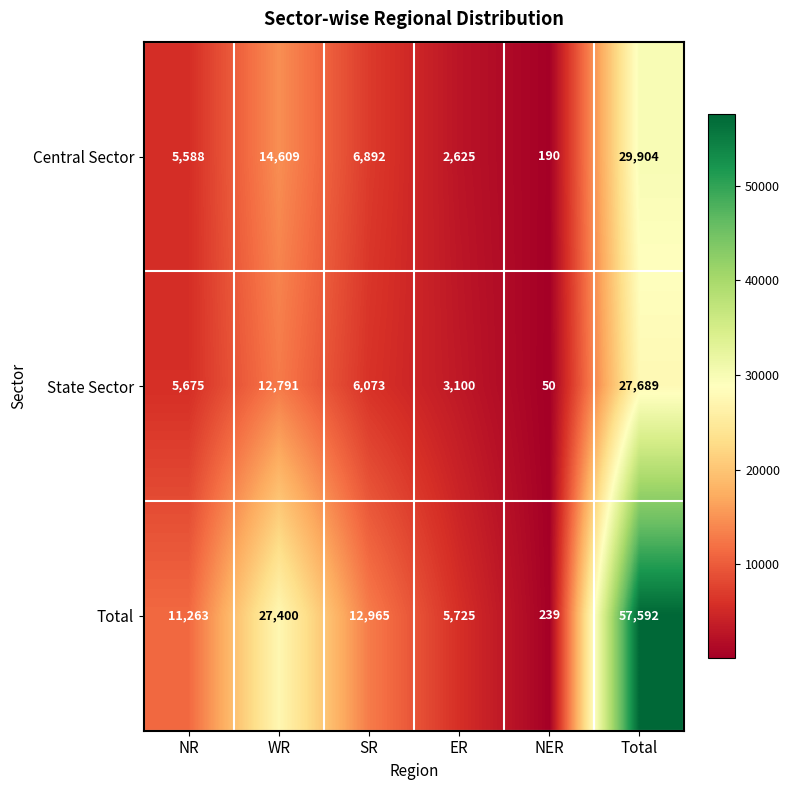

True or false: Central Sector has a value of 2625 at ER.

True